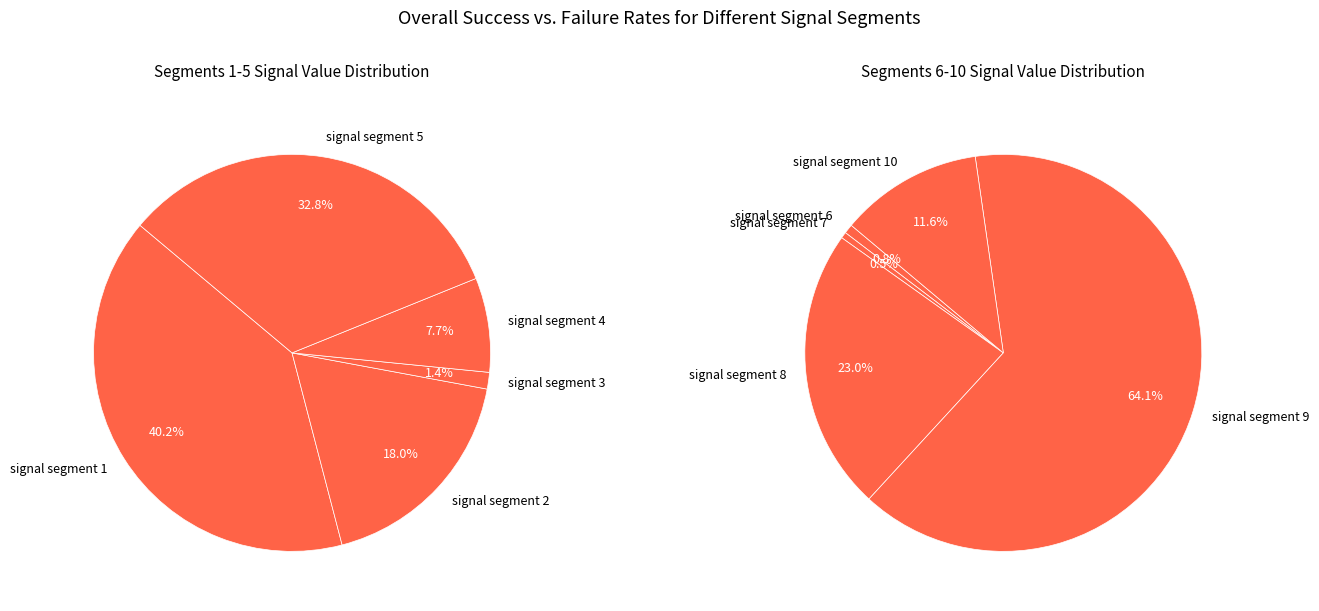

Which slice is the smallest?

signal segment 7